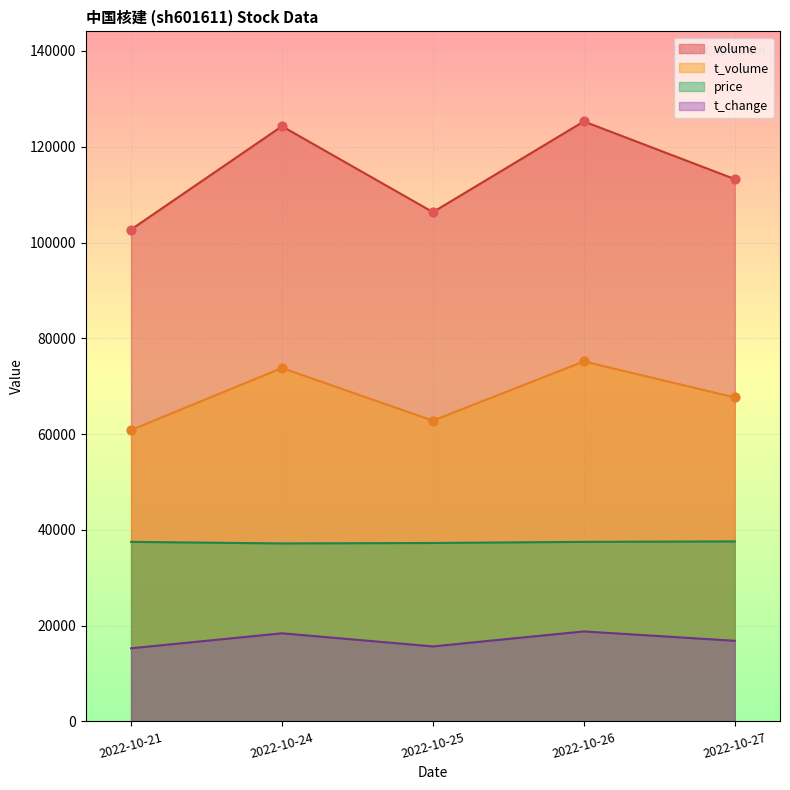

What is the total value across all series at 2022-10-21?

216337.5